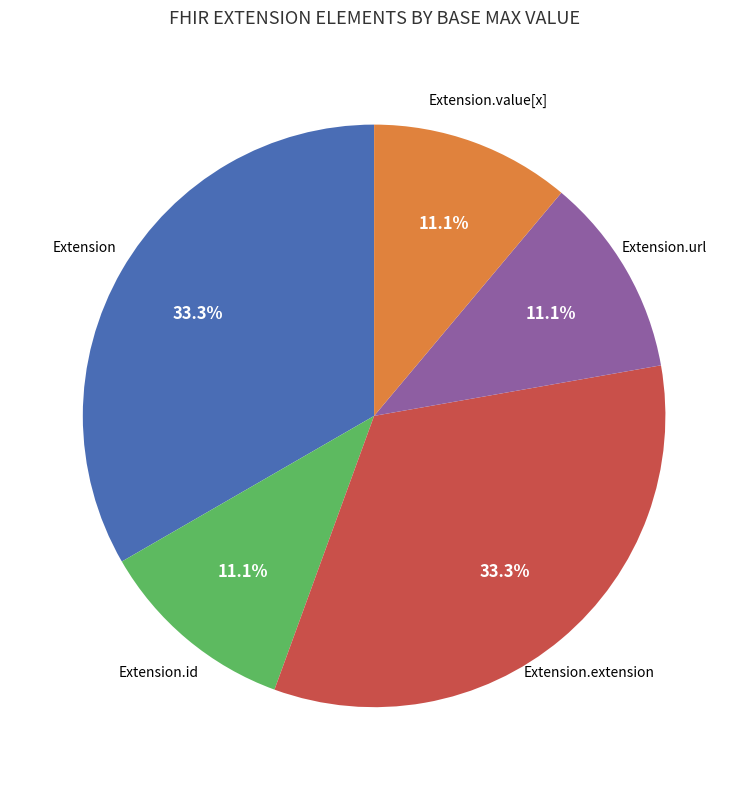

Is there a majority slice in this chart?

No